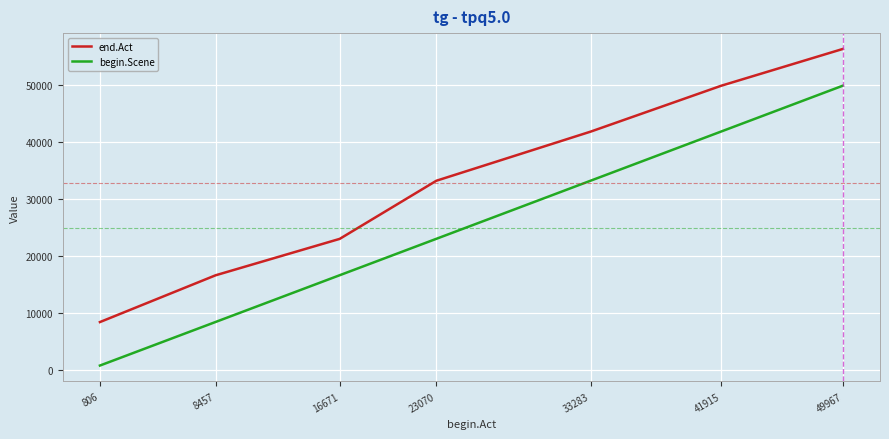

What is the minimum value for end.Act?

8443